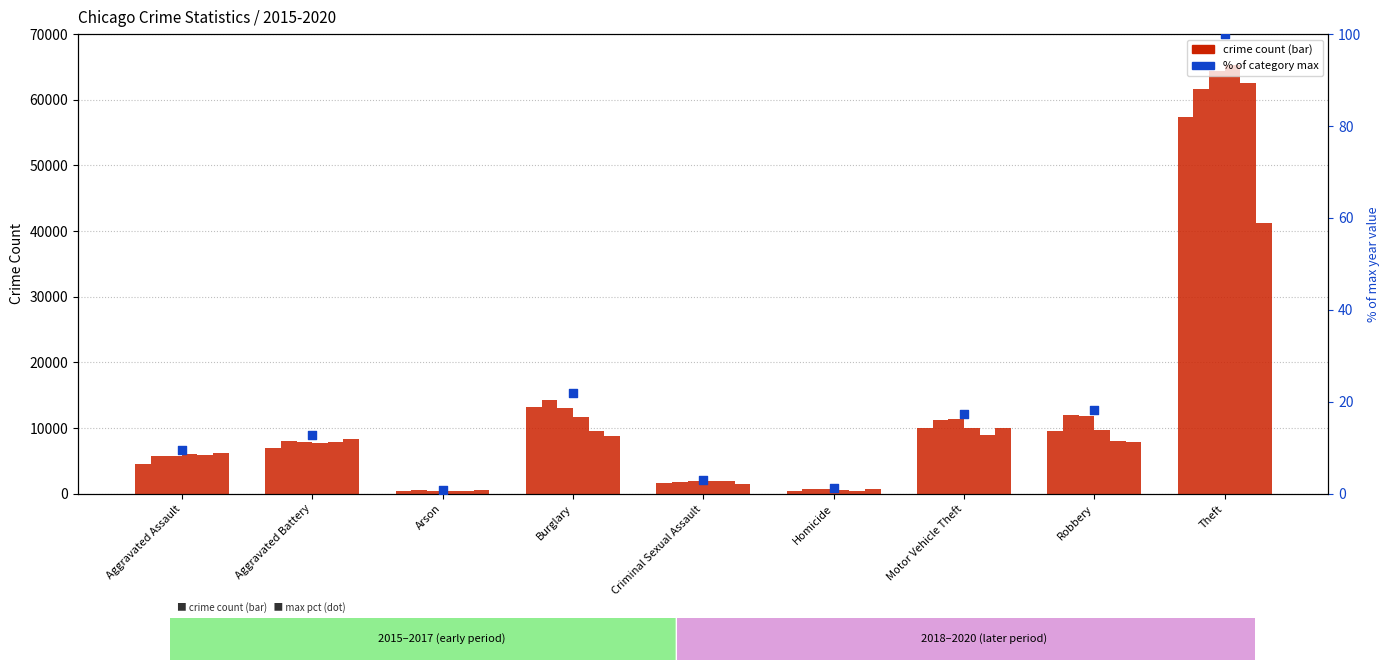

Which series has the largest total across all categories?

2017